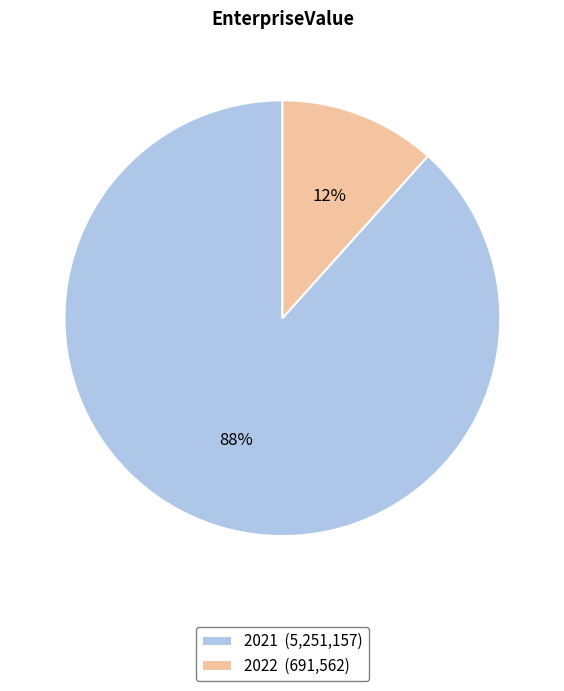

To the nearest percent, what is the average slice percentage?

50%